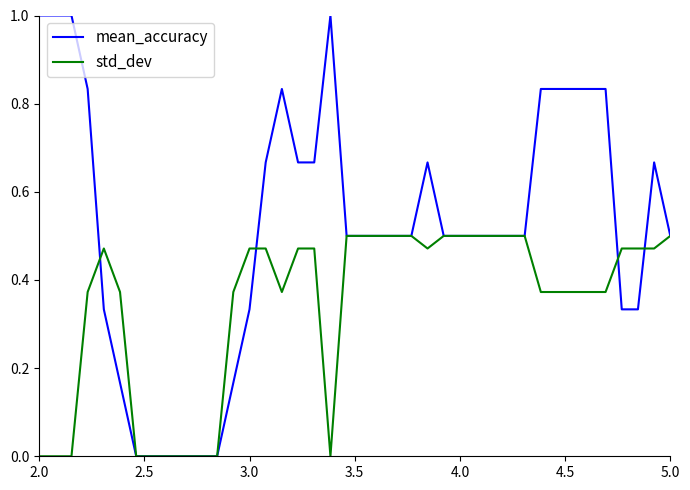

Rank the series by their maximum value, from lowest to highest.

std_dev, mean_accuracy